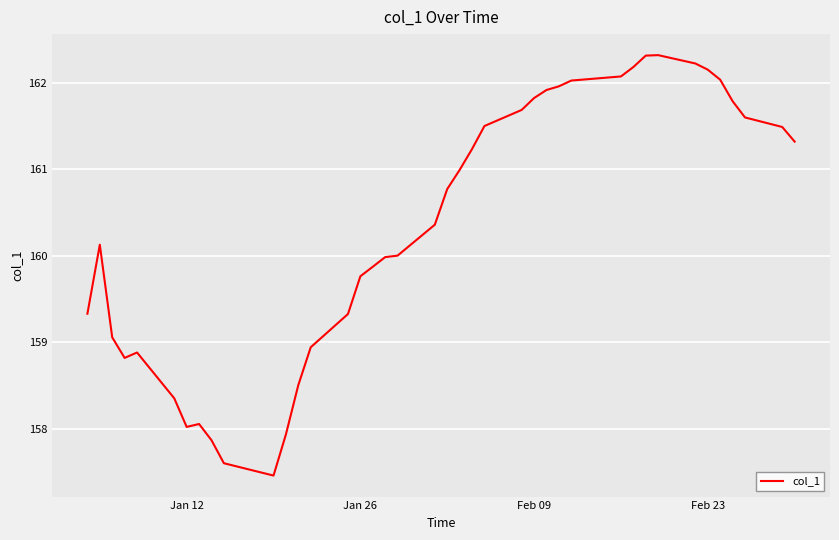

What is the difference between the maximum and minimum values?

4.9